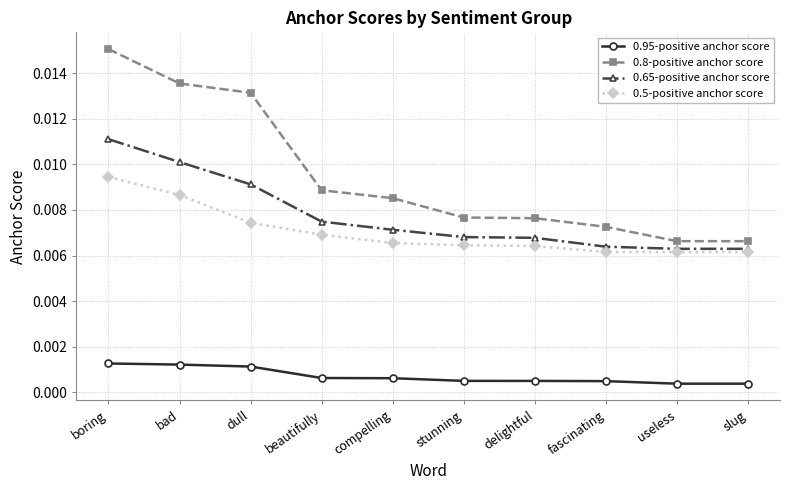

What position from the right is boring?

10